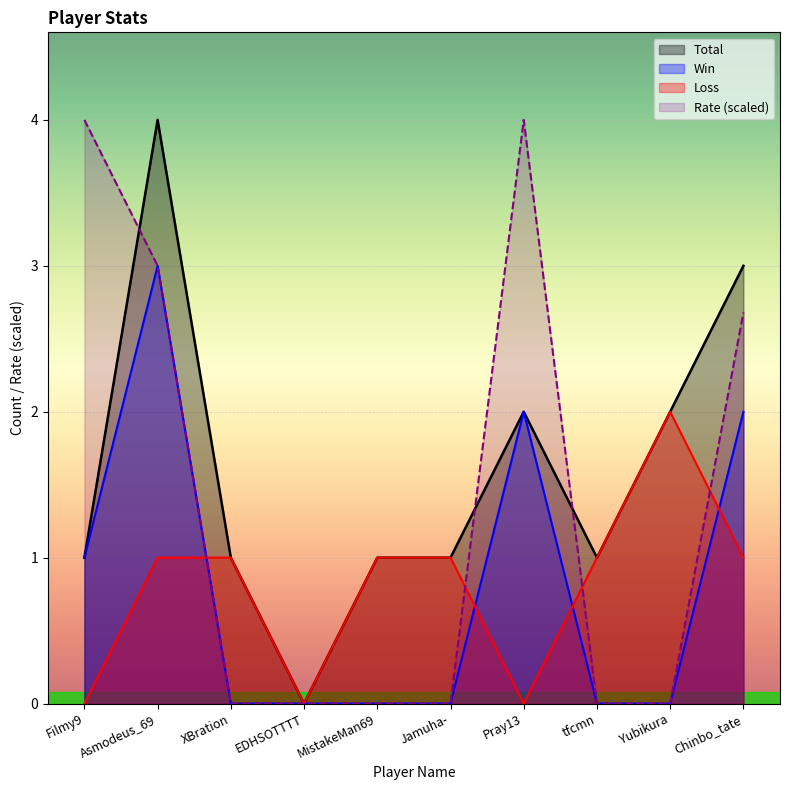

Reading left to right, transcribe all the data shown in this chart.

Total: Filmy9=1.0	Asmodeus_69=4.0	XBration=1.0	EDHSOTTTT=0.0	MistakeMan69=1.0	Jamuha-=1.0	Pray13=2.0	tfcmn=1.0	Yubikura=2.0	Chinbo_tate=3.0
Win: Filmy9=1.0	Asmodeus_69=3.0	XBration=0.0	EDHSOTTTT=0.0	MistakeMan69=0.0	Jamuha-=0.0	Pray13=2.0	tfcmn=0.0	Yubikura=0.0	Chinbo_tate=2.0
Loss: Filmy9=0.0	Asmodeus_69=1.0	XBration=1.0	EDHSOTTTT=0.0	MistakeMan69=1.0	Jamuha-=1.0	Pray13=0.0	tfcmn=1.0	Yubikura=2.0	Chinbo_tate=1.0
Rate: Filmy9=4.0	Asmodeus_69=3.0	XBration=0.0	EDHSOTTTT=0.0	MistakeMan69=0.0	Jamuha-=0.0	Pray13=4.0	tfcmn=0.0	Yubikura=0.0	Chinbo_tate=2.7